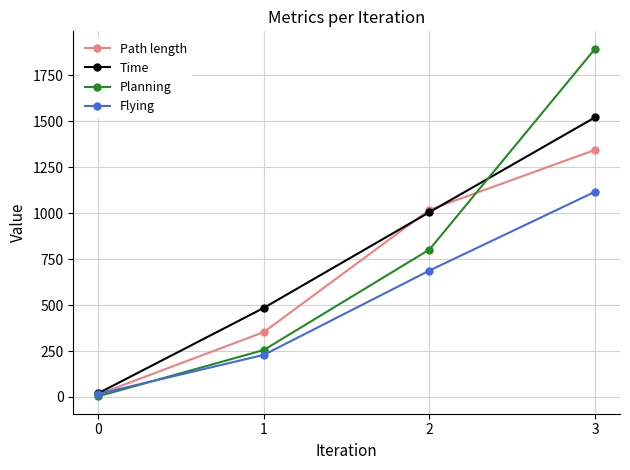

Which series has the largest range (max minus min)?

Planning